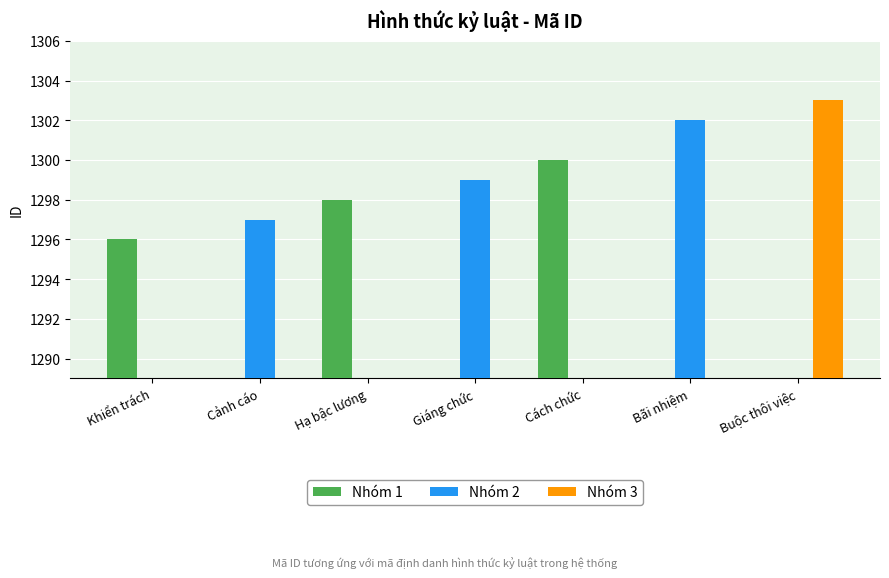

Reading left to right, what are all the values shown in this chart?

Nhóm 1: Khiển trách=1296	Cảnh cáo=0	Hạ bậc lương=1298	Giáng chức=0	Cách chức=1300	Bãi nhiệm=0	Buộc thôi việc=0
Nhóm 2: Khiển trách=0	Cảnh cáo=1297	Hạ bậc lương=0	Giáng chức=1299	Cách chức=0	Bãi nhiệm=1302	Buộc thôi việc=0
Nhóm 3: Khiển trách=0	Cảnh cáo=0	Hạ bậc lương=0	Giáng chức=0	Cách chức=0	Bãi nhiệm=0	Buộc thôi việc=1303